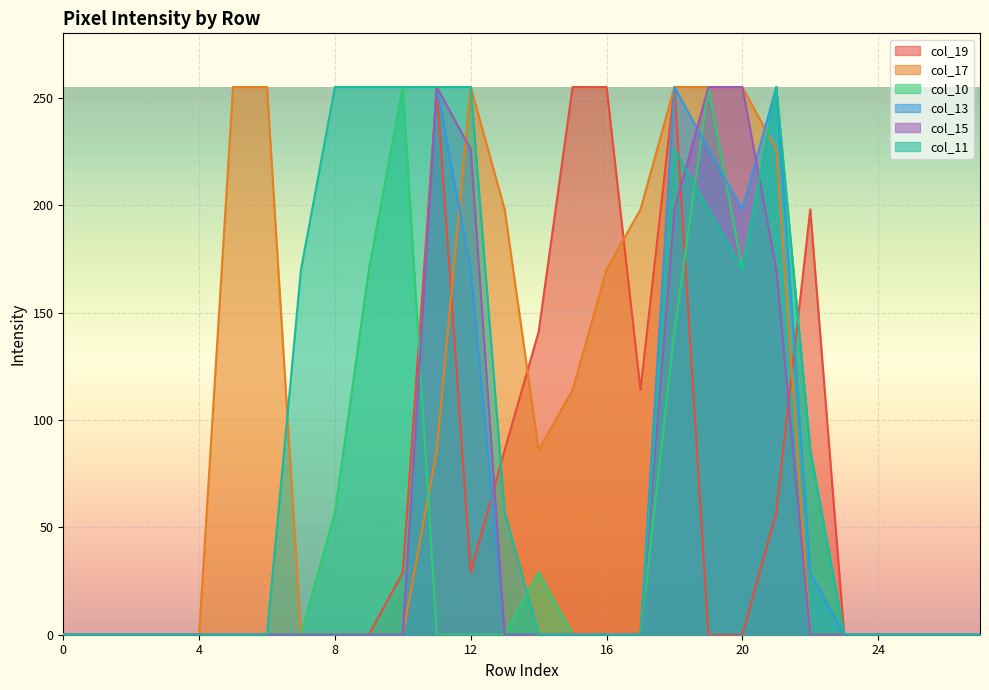

Count the number of data series in this chart.

6